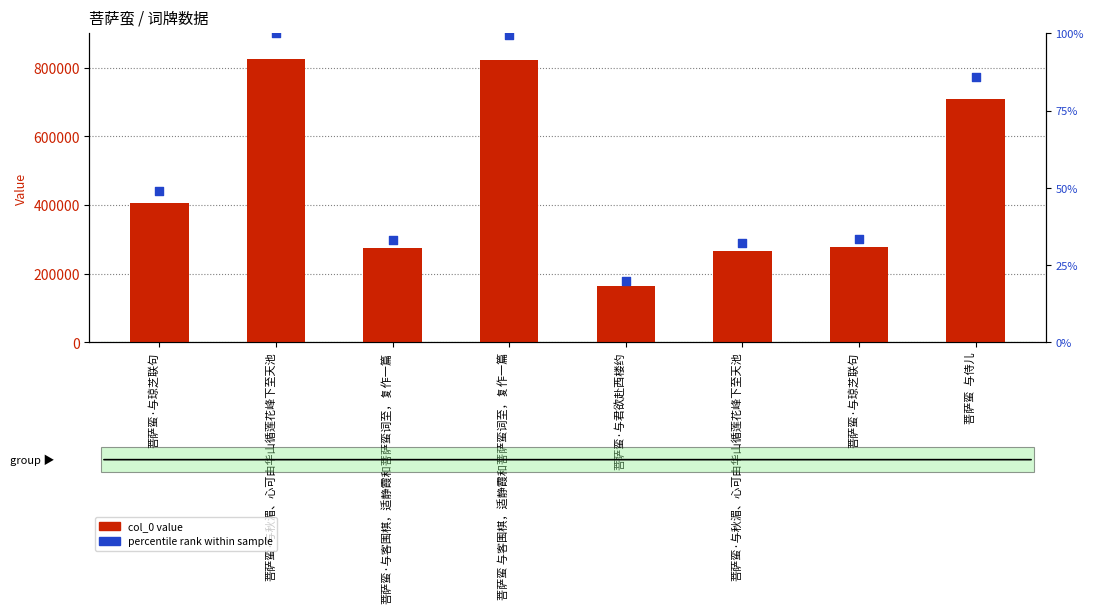

At how many categories does at least one series exceed 671556?

3